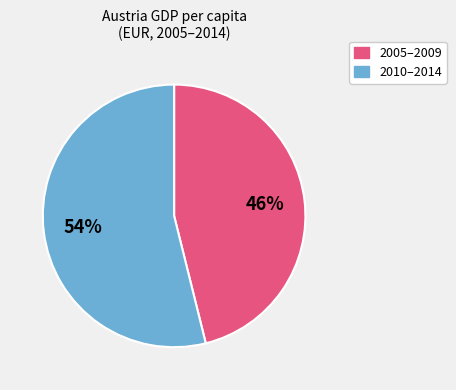

To the nearest percent, what is the average slice percentage?

50%